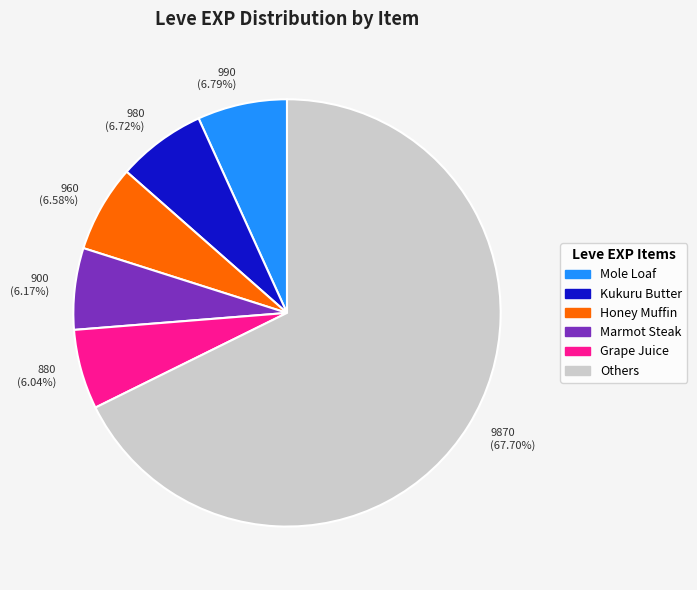

What is the largest slice in the pie chart?

9870 (67.70%)